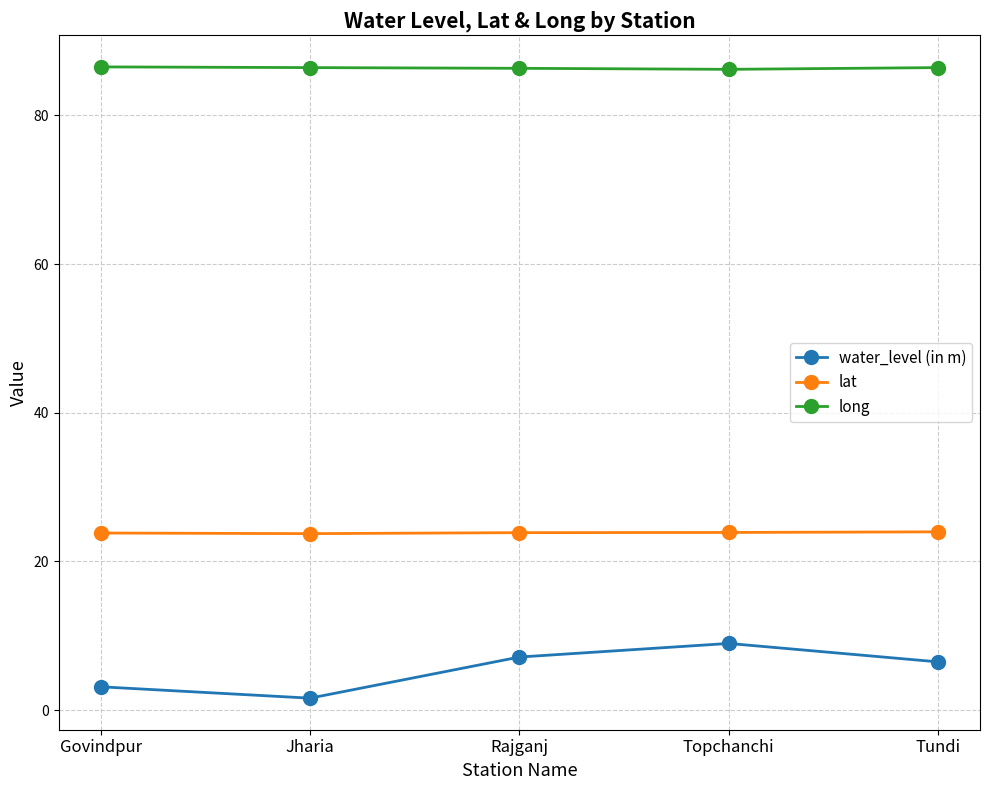

What is the lowest value of the lat series?

23.7